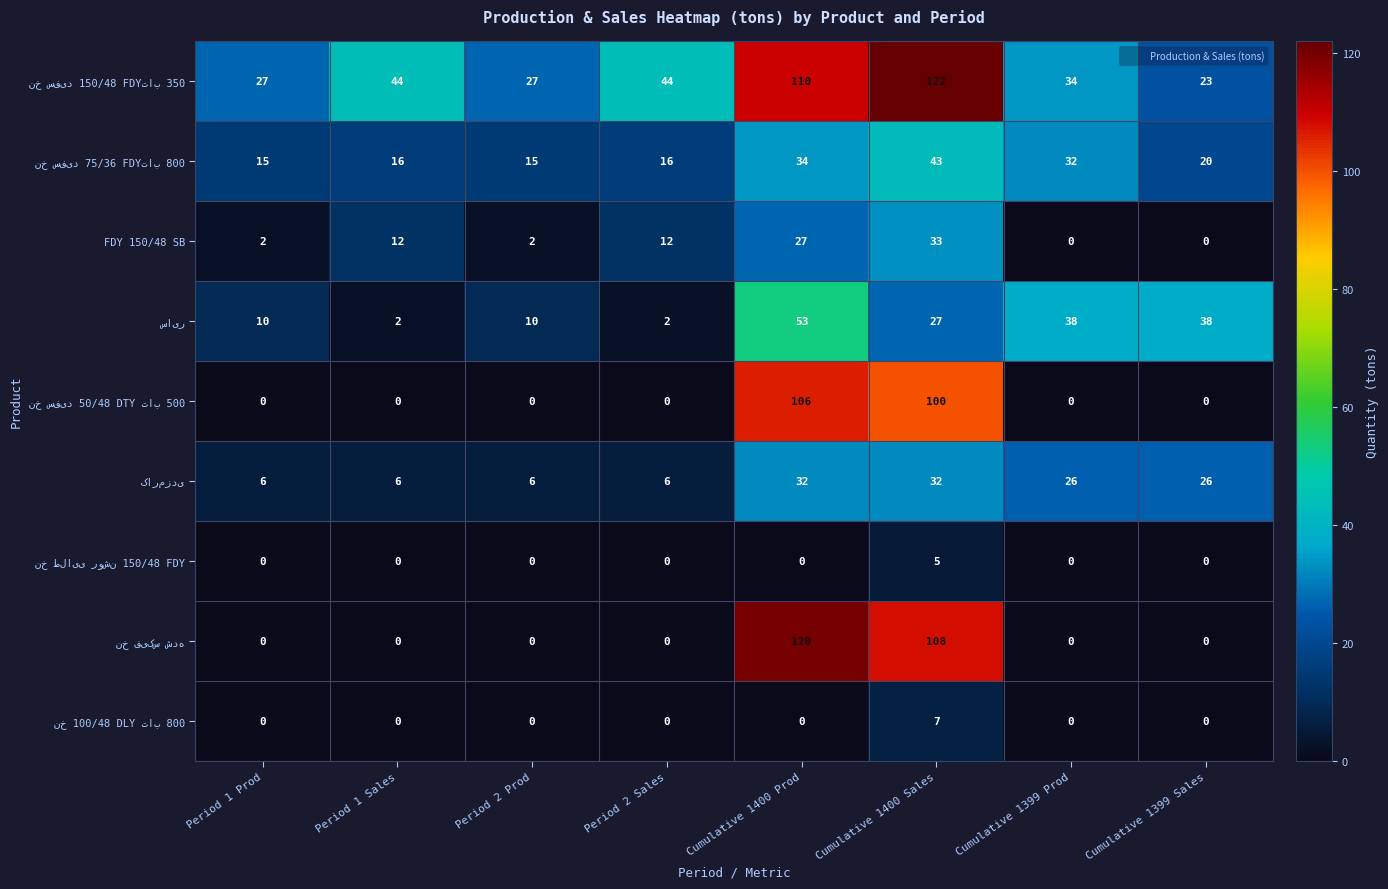

What is the total value across all series at Cumulative 1400 Sales?

477